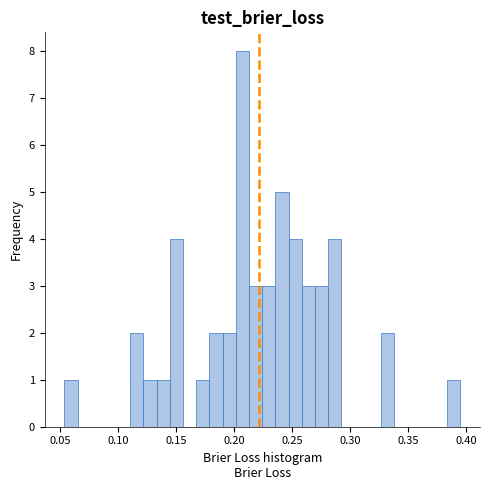

Around what value on the x-axis is the tallest bar? Give the approximate position of its centre, as read against the axis.

0.205